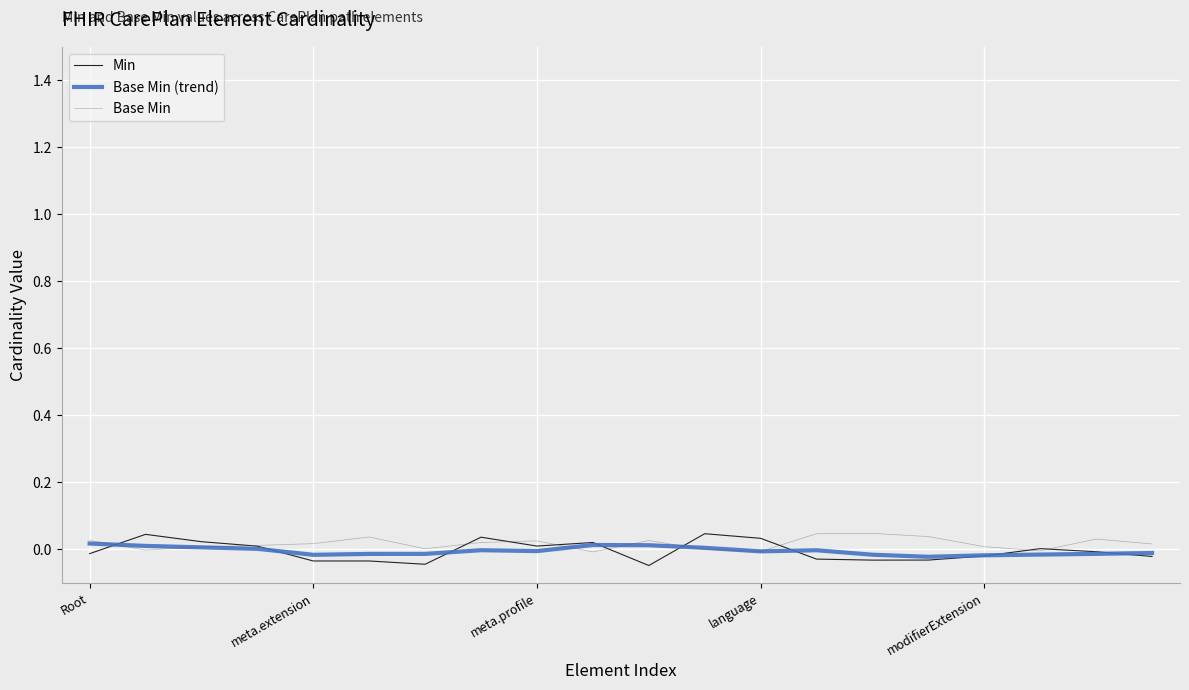

Which series has the largest range (max minus min)?

Min